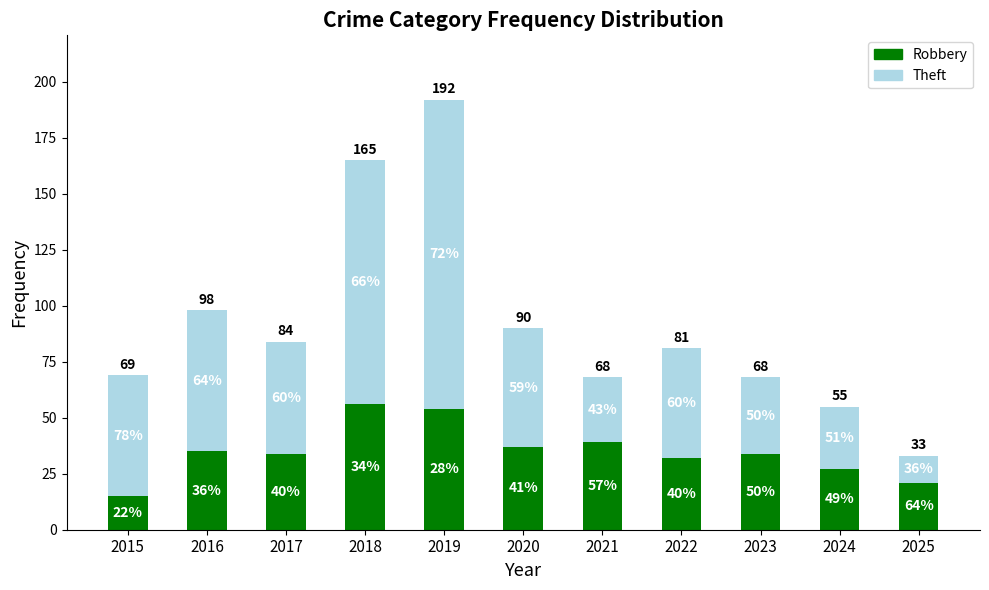

How many bars are there in total?

11